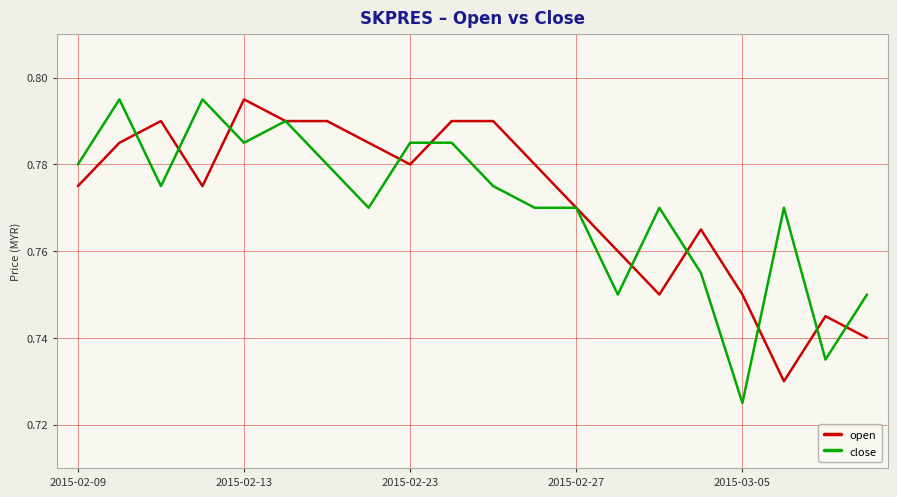

How many interior local valleys does the close series have?

6